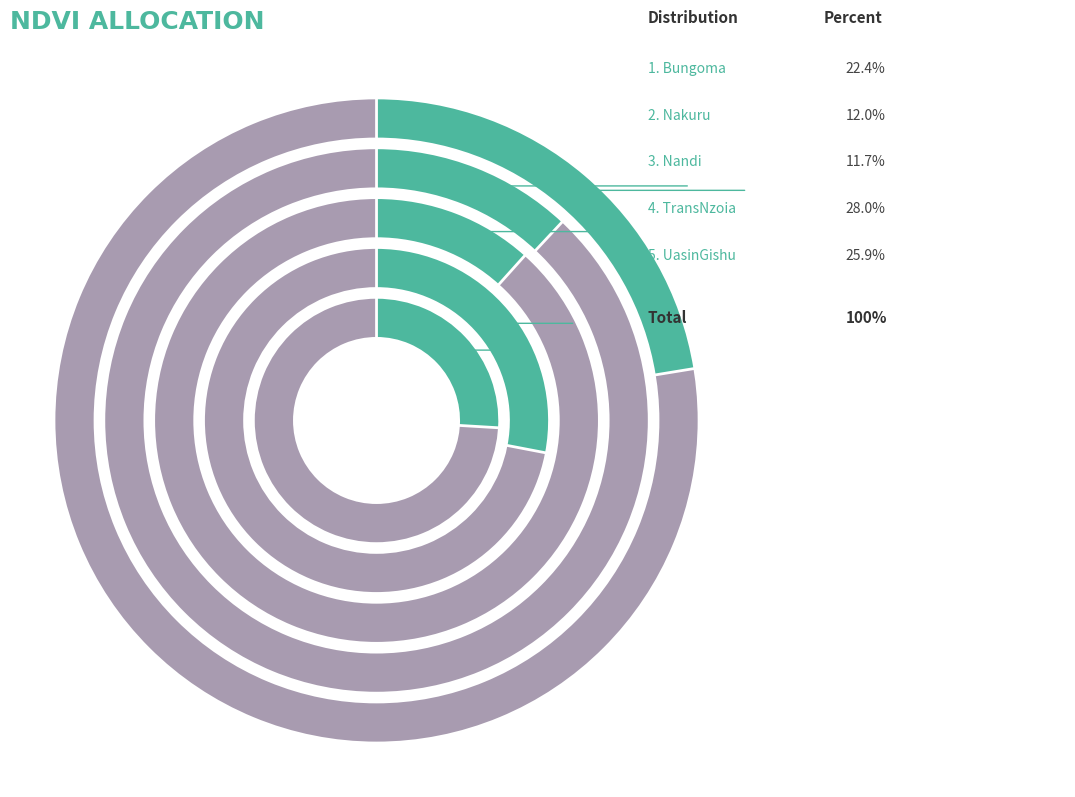

How much of the chart is everything except Bungoma?

77.6%